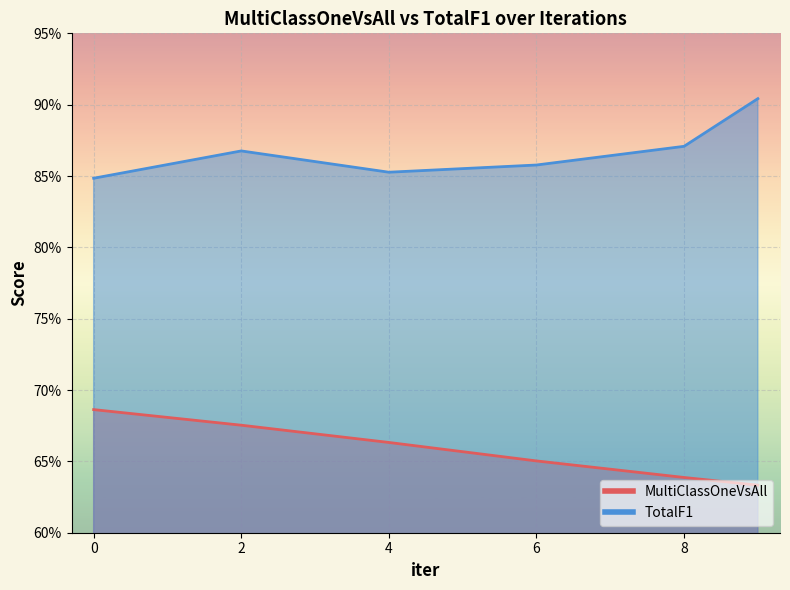

In TotalF1, how many points are lower than both neighbors (excluding endpoints)?

1